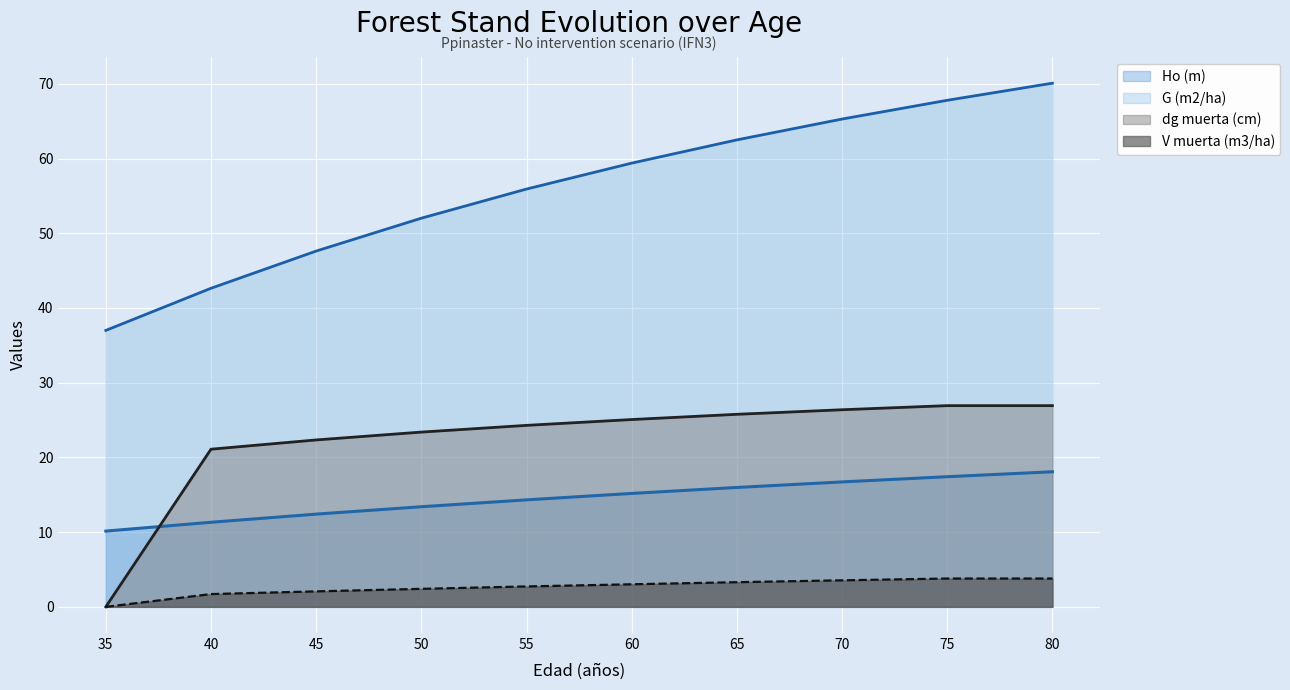

Rank the series by their maximum value, from highest to lowest.

G (m2/ha), dg muerta (cm), Ho (m), V muerta (m3/ha)